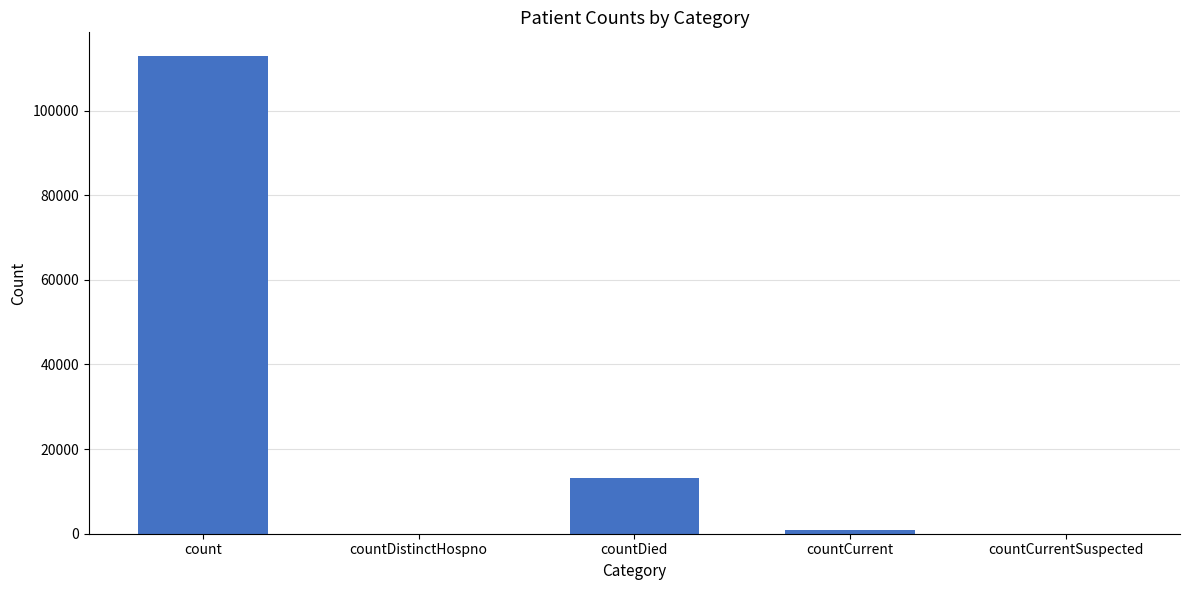

What is the change in value from countDistinctHospno to countCurrent?

+945